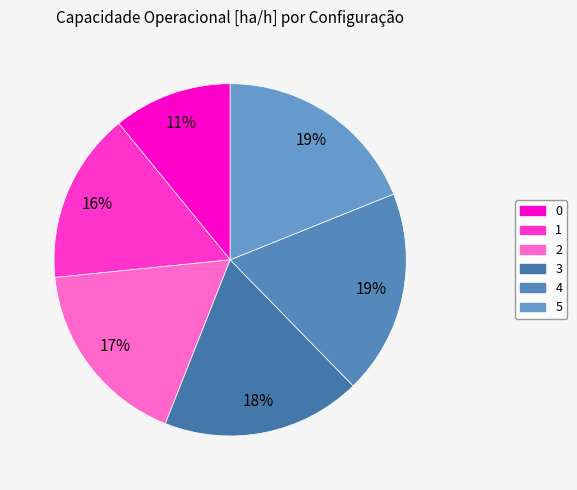

Does any single category account for the majority?

No